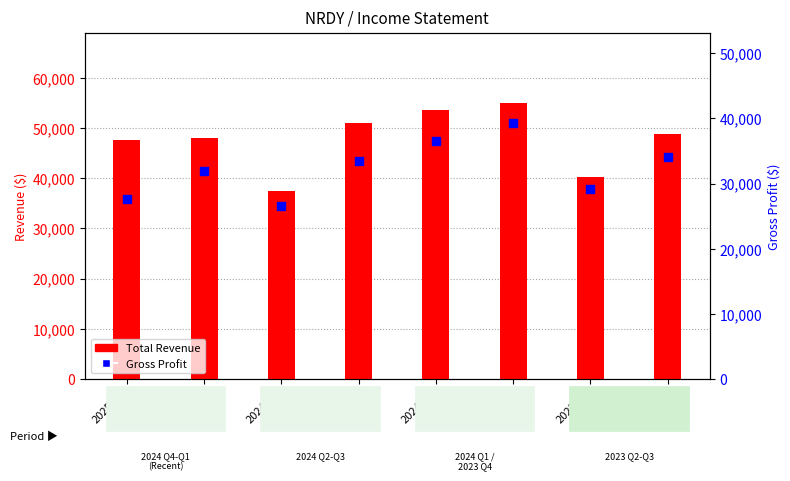

Is the value of Total Revenue at 2024-03 greater than the value of Gross Profit at 2023-12?

Yes